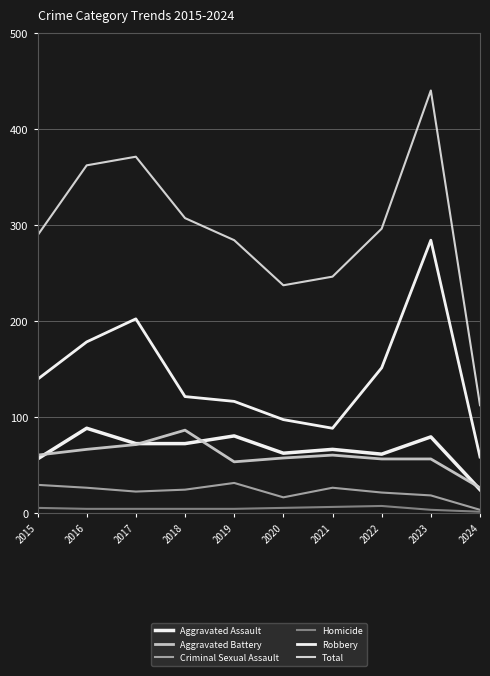

Reading left to right, list all the values displayed in this chart.

Aggravated Assault: 56	88	72	72	80	62	66	61	79	24
Aggravated Battery: 60	66	71	86	53	57	60	56	56	26
Criminal Sexual Assault: 29	26	22	24	31	16	26	21	18	3
Homicide: 5	4	4	4	4	5	6	7	3	1
Robbery: 139	178	202	121	116	97	88	151	284	58
Total: 289	362	371	307	284	237	246	296	440	112